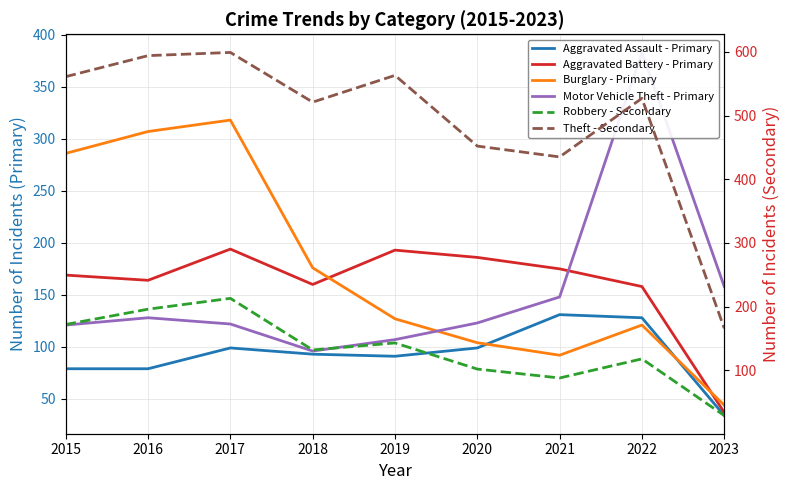

Is this an area chart (filled region under the line)?

No